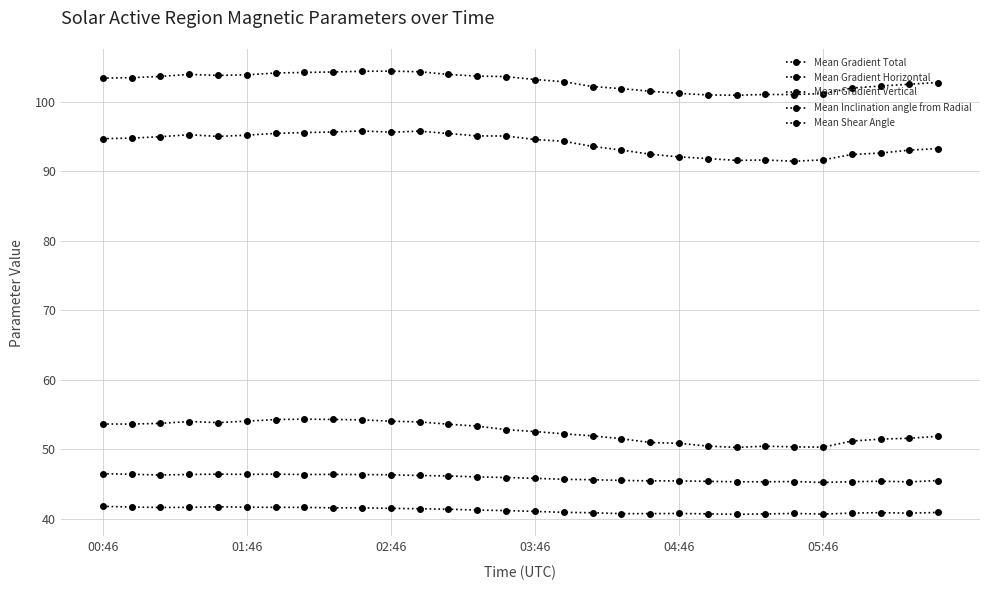

At which label is Mean Gradient Horizontal closest to 52?

17